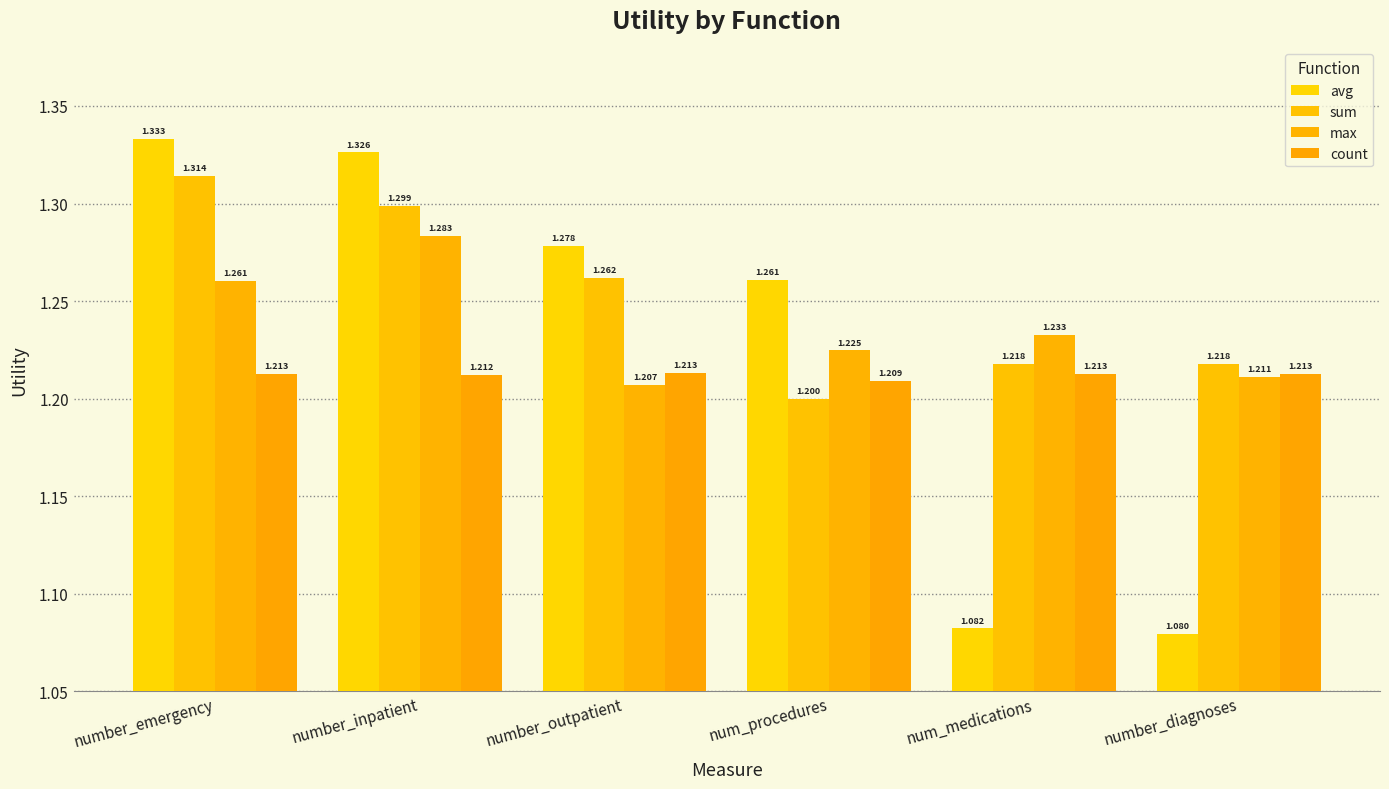

What is the label of the 5th bar from the right?

number_inpatient